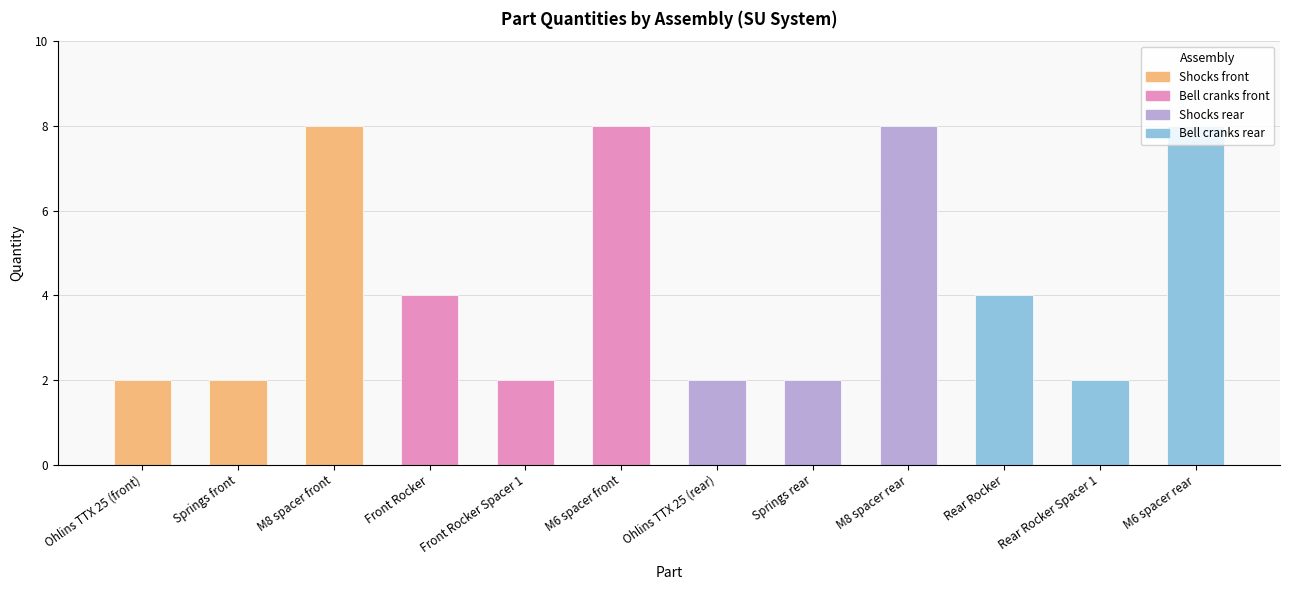

Read the value at M6 spacer front.

8